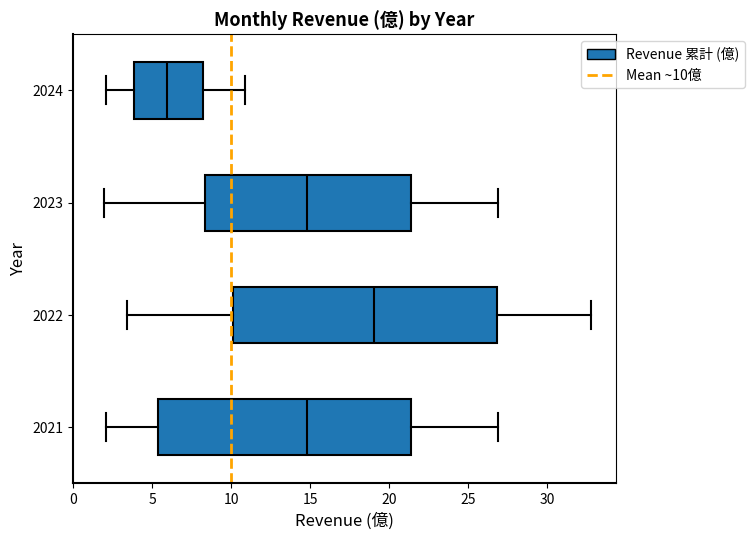

Reading bottom to top, transcribe this box plot: for each box, give where its median line is, the range the box spans, and where its two whiskers end, as read against the x-axis. The values are not printed on the chart, so give them approximately, as read against the axis.

2021: median 15.0, box 5.5 to 21.5, whiskers 2.0 to 27.0
2022: median 19.0, box 10.0 to 27.0, whiskers 3.5 to 33.0
2023: median 15.0, box 8.5 to 21.5, whiskers 2.0 to 27.0
2024: median 6.0, box 4.0 to 8.0, whiskers 2.0 to 11.0